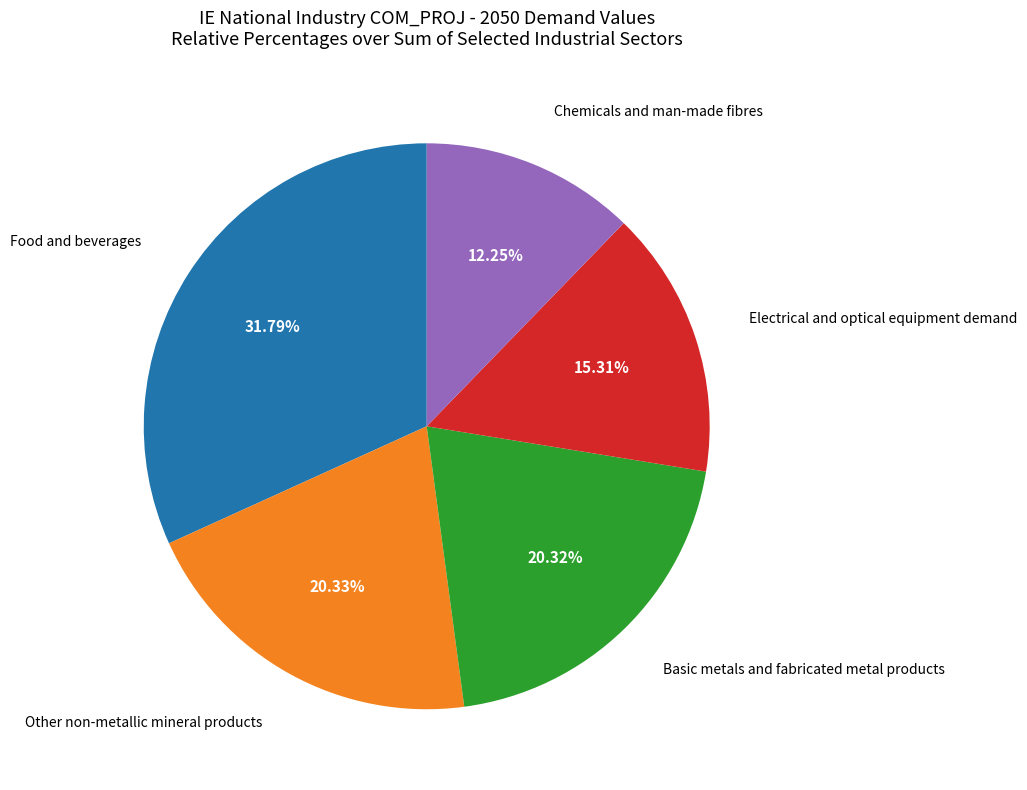

To the nearest percent, what is the combined percentage of Other non-metallic mineral products and Chemicals and man-made fibres?

33%